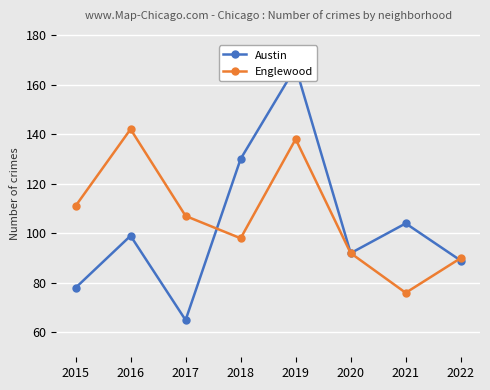

At which category does Austin reach its first local valley?

2017